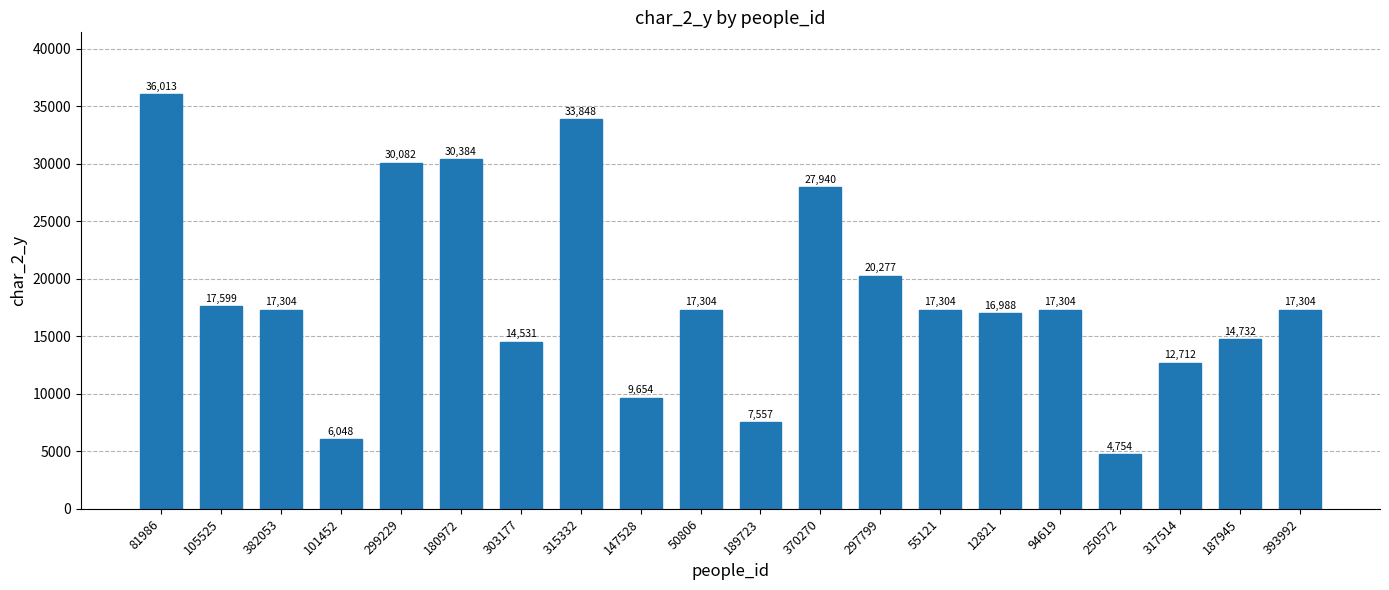

What is the sum of all values?

369639